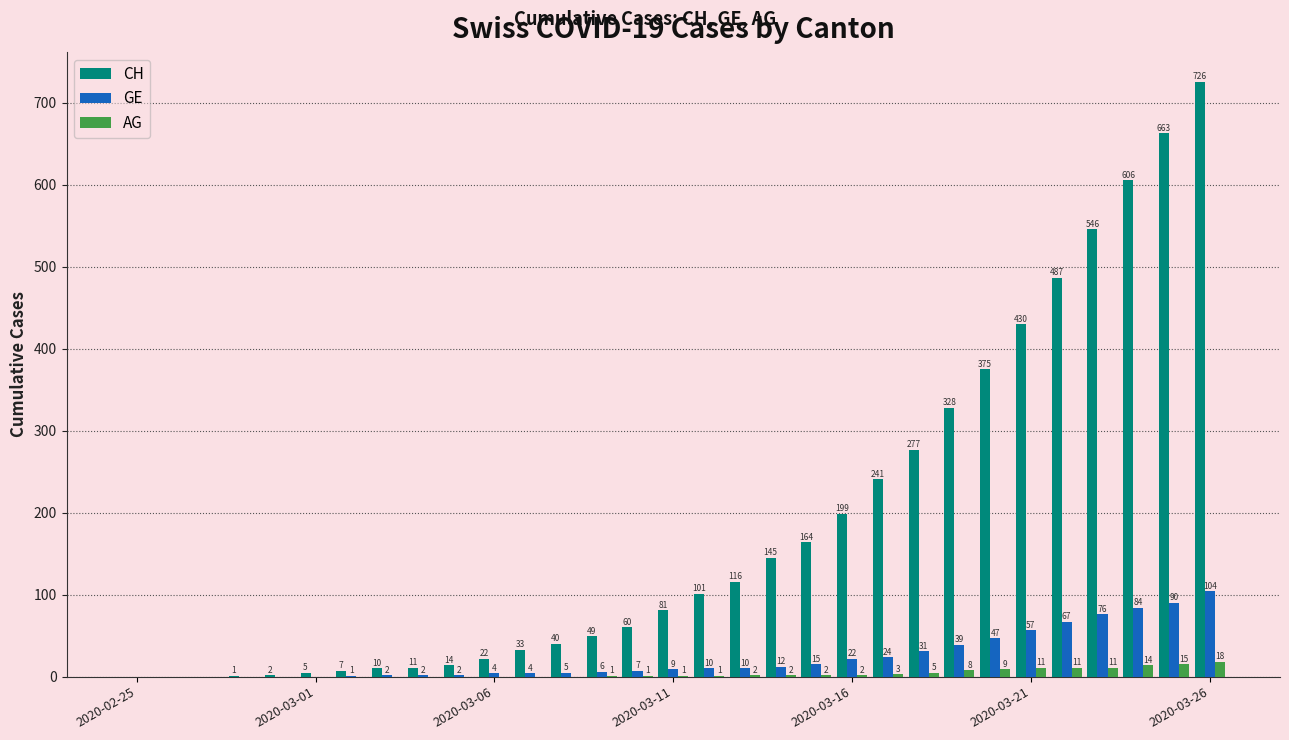

What is the highest value of the GE series?

104